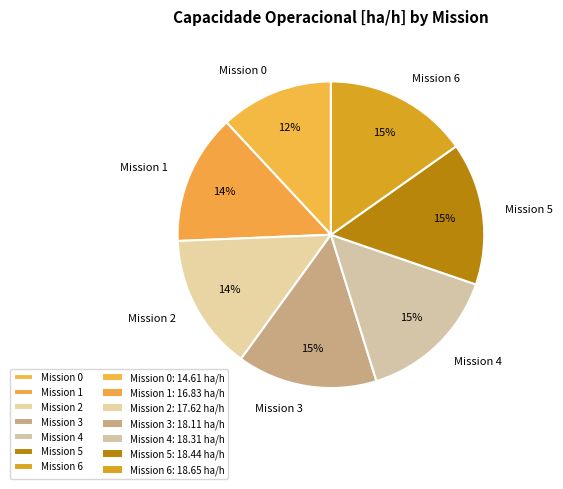

How many slices are in this pie chart?

7